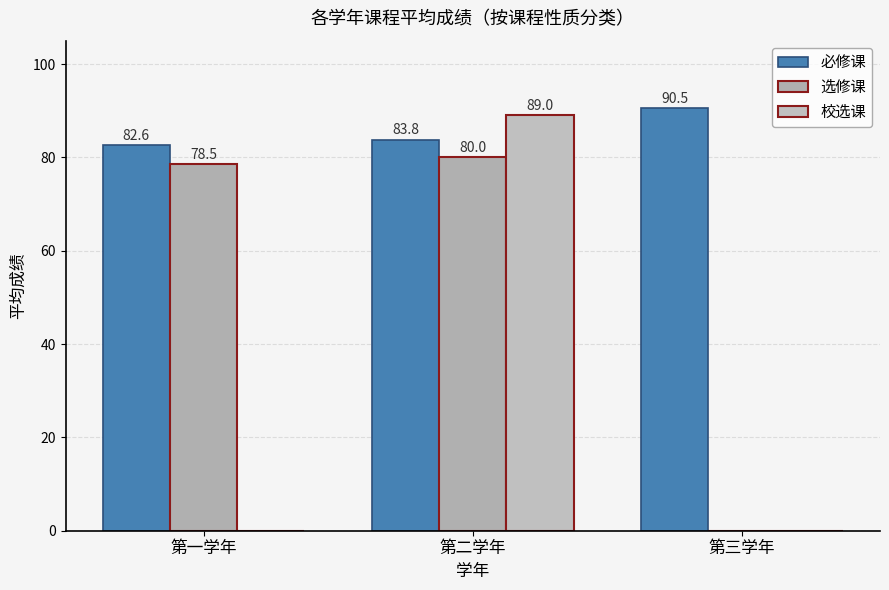

Reading left to right, transcribe all the data shown in this chart.

必修课: 第一学年=82.6	第二学年=83.8	第三学年=90.5
选修课: 第一学年=78.5	第二学年=80.0	第三学年=0.0
校选课: 第一学年=0.0	第二学年=89.0	第三学年=0.0